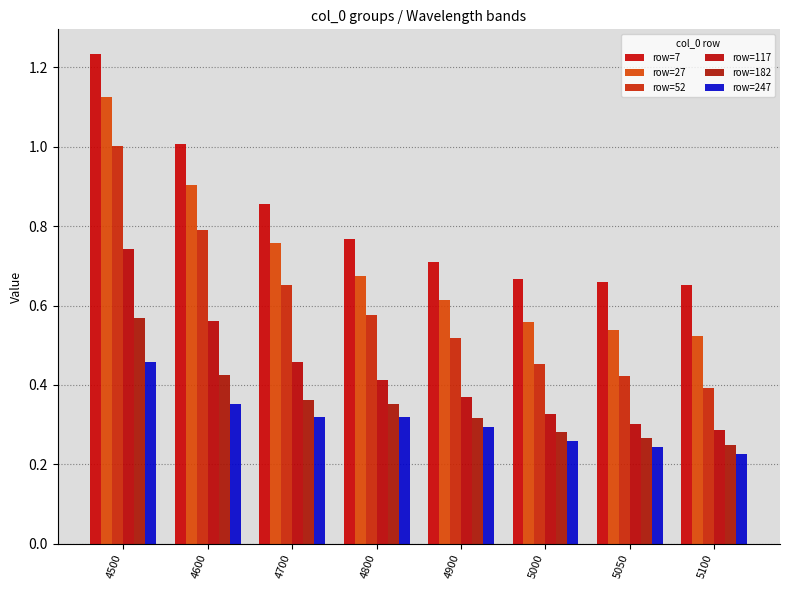

The value of row=52 at 4700 is 0.7. True or false?

True